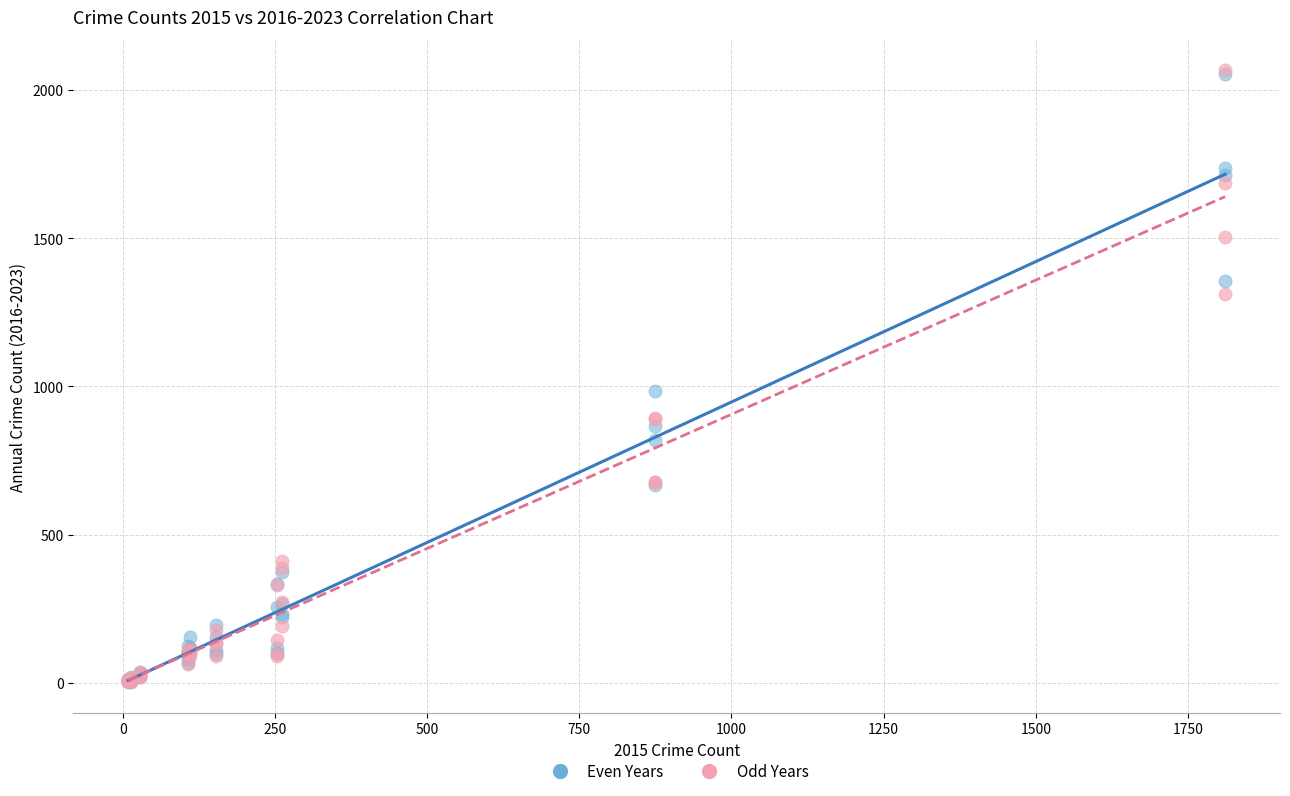

Across all series, what Y value is closest to 1034?

984